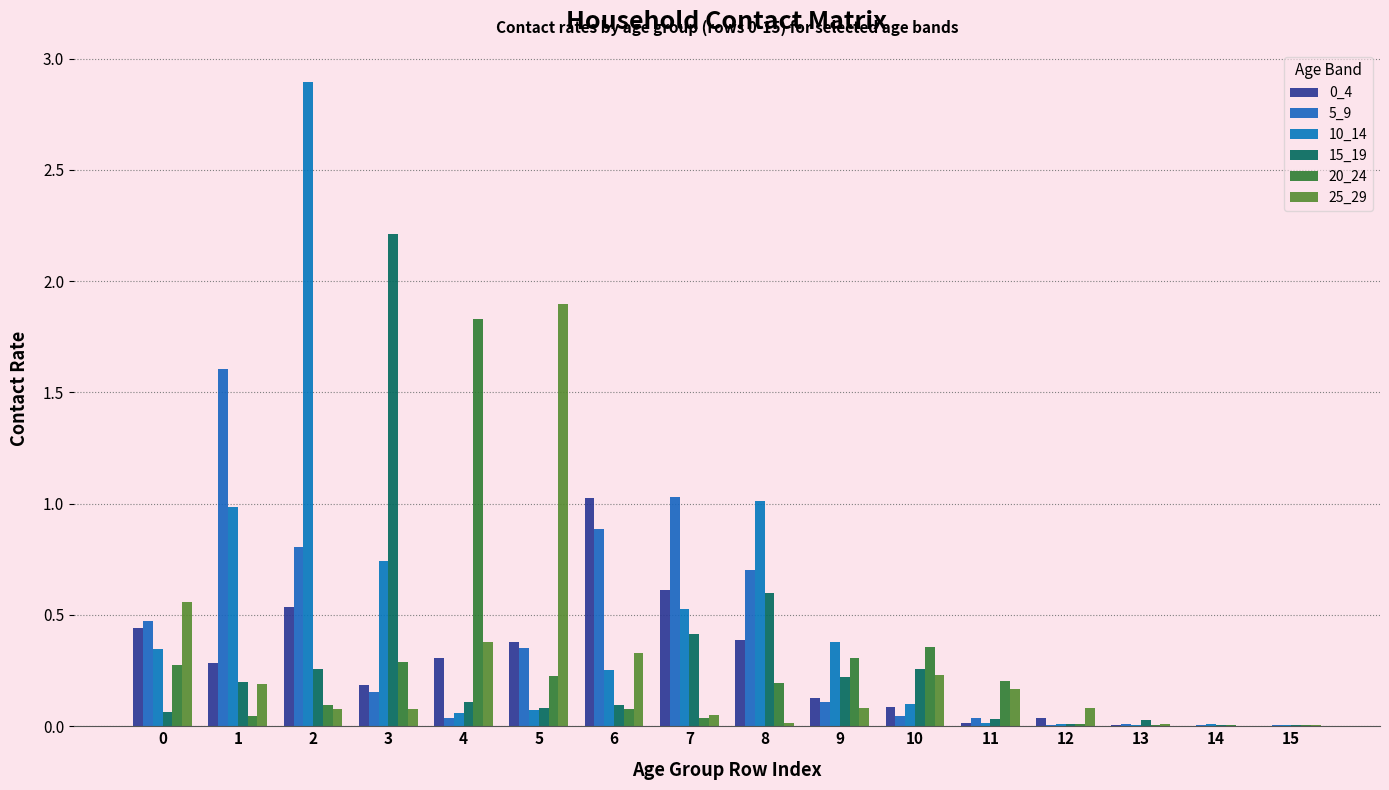

Reading left to right, transcribe all the data shown in this chart.

0_4: 0=0.4	1=0.3	2=0.5	3=0.2	4=0.3	5=0.4	6=1.0	7=0.6	8=0.4	9=0.1	10=0.1	11=0.0	12=0.0	13=0.0	14=0.0	15=0.0
5_9: 0=0.5	1=1.6	2=0.8	3=0.2	4=0.0	5=0.4	6=0.9	7=1.0	8=0.7	9=0.1	10=0.0	11=0.0	12=0.0	13=0.0	14=0.0	15=0.0
10_14: 0=0.3	1=1.0	2=2.9	3=0.7	4=0.1	5=0.1	6=0.3	7=0.5	8=1.0	9=0.4	10=0.1	11=0.0	12=0.0	13=0.0	14=0.0	15=0.0
15_19: 0=0.1	1=0.2	2=0.3	3=2.2	4=0.1	5=0.1	6=0.1	7=0.4	8=0.6	9=0.2	10=0.3	11=0.0	12=0.0	13=0.0	14=0.0	15=0.0
20_24: 0=0.3	1=0.0	2=0.1	3=0.3	4=1.8	5=0.2	6=0.1	7=0.0	8=0.2	9=0.3	10=0.4	11=0.2	12=0.0	13=0.0	14=0.0	15=0.0
25_29: 0=0.6	1=0.2	2=0.1	3=0.1	4=0.4	5=1.9	6=0.3	7=0.1	8=0.0	9=0.1	10=0.2	11=0.2	12=0.1	13=0.0	14=0.0	15=0.0